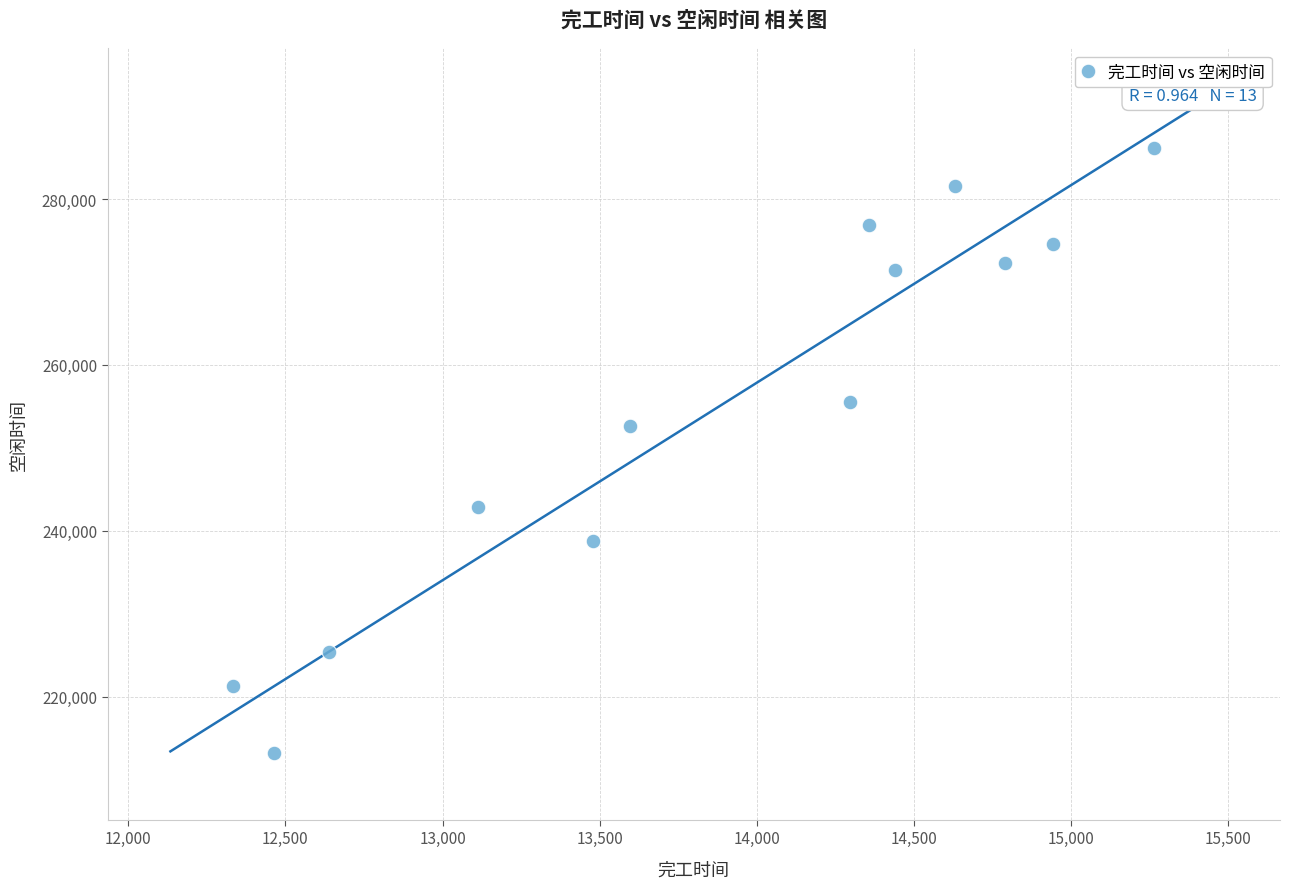

What Y value in the scatter plot is closest to 249667?

252618.8